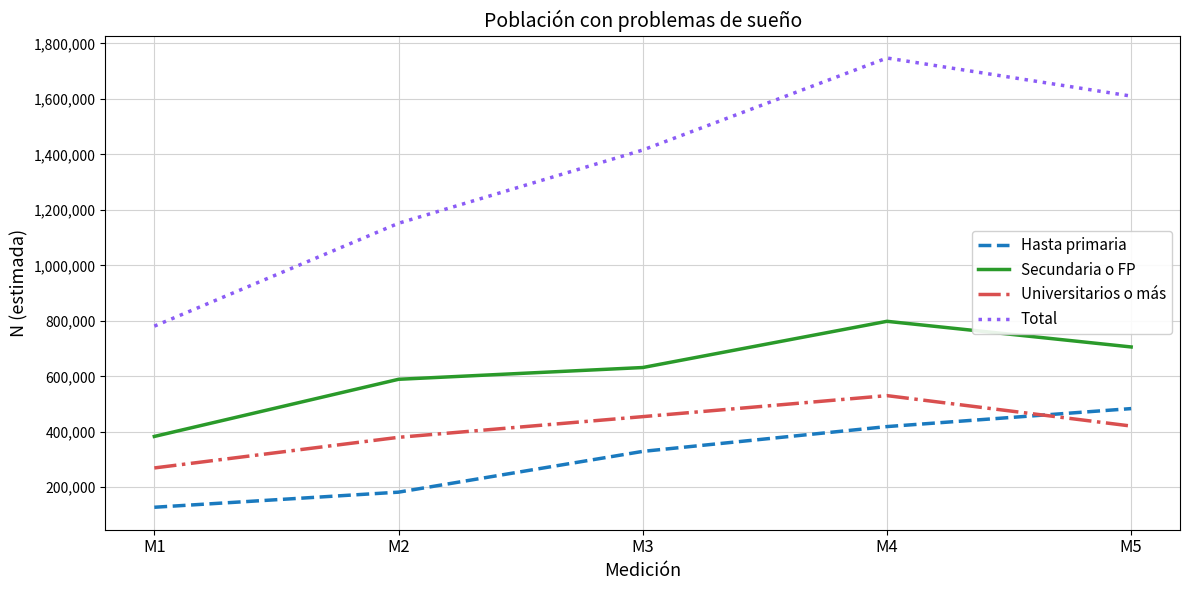

What is the difference between the maximum and minimum values in the Universitarios o más series?

260758